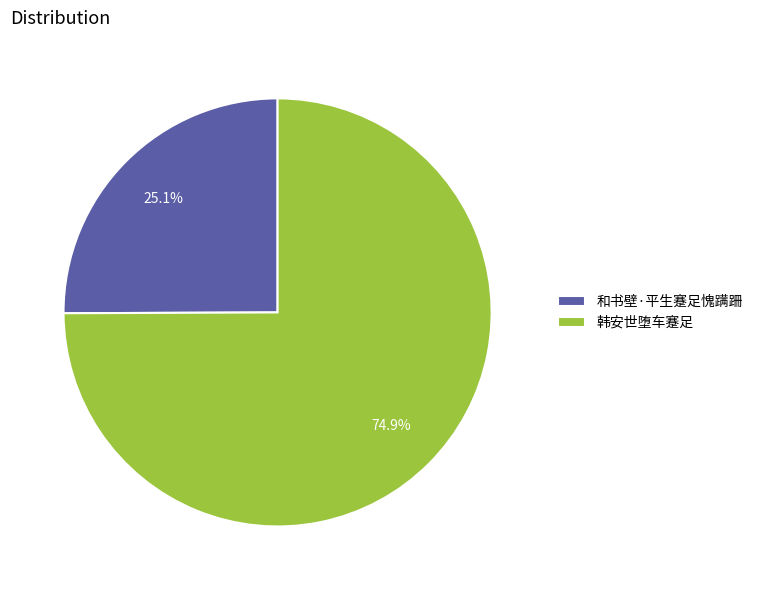

What percentage do 韩安世堕车蹇足 and 和书壁·平生蹇足愧蹒跚 together represent?

100.0%